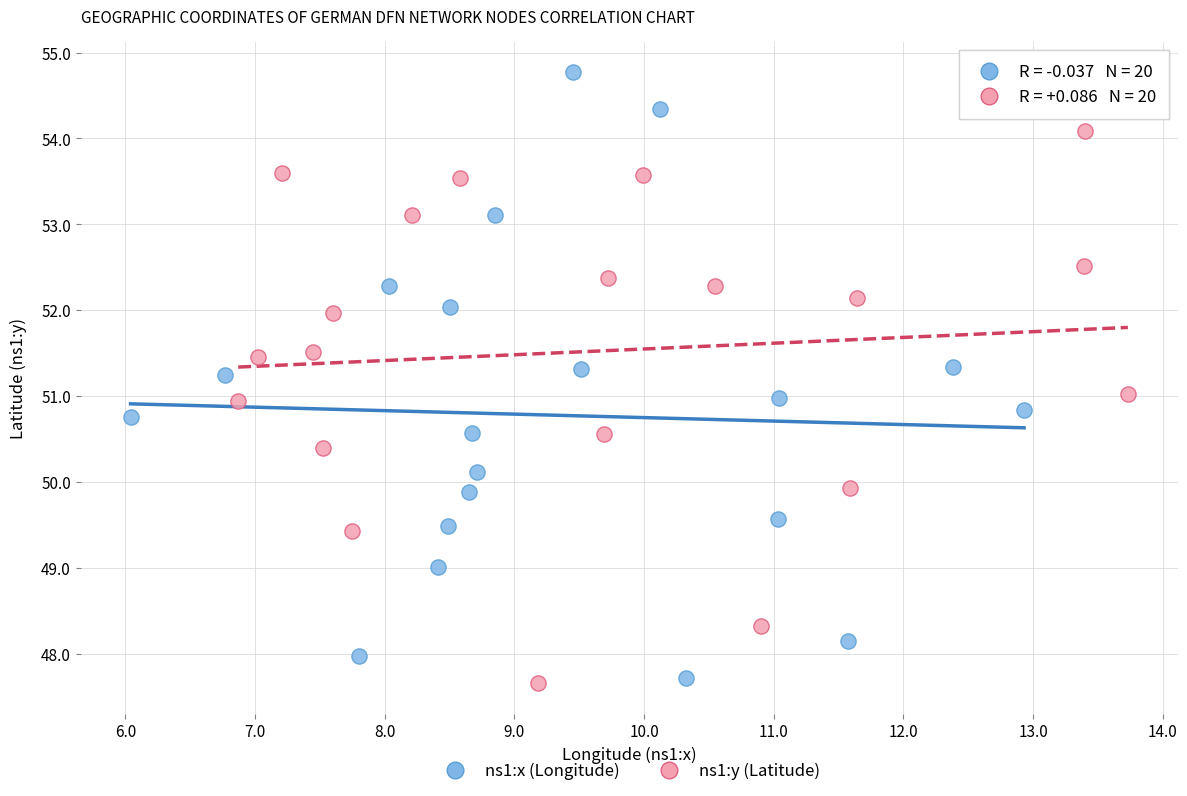

Which series reaches the maximum Y coordinate?

ns1:x (Longitude)